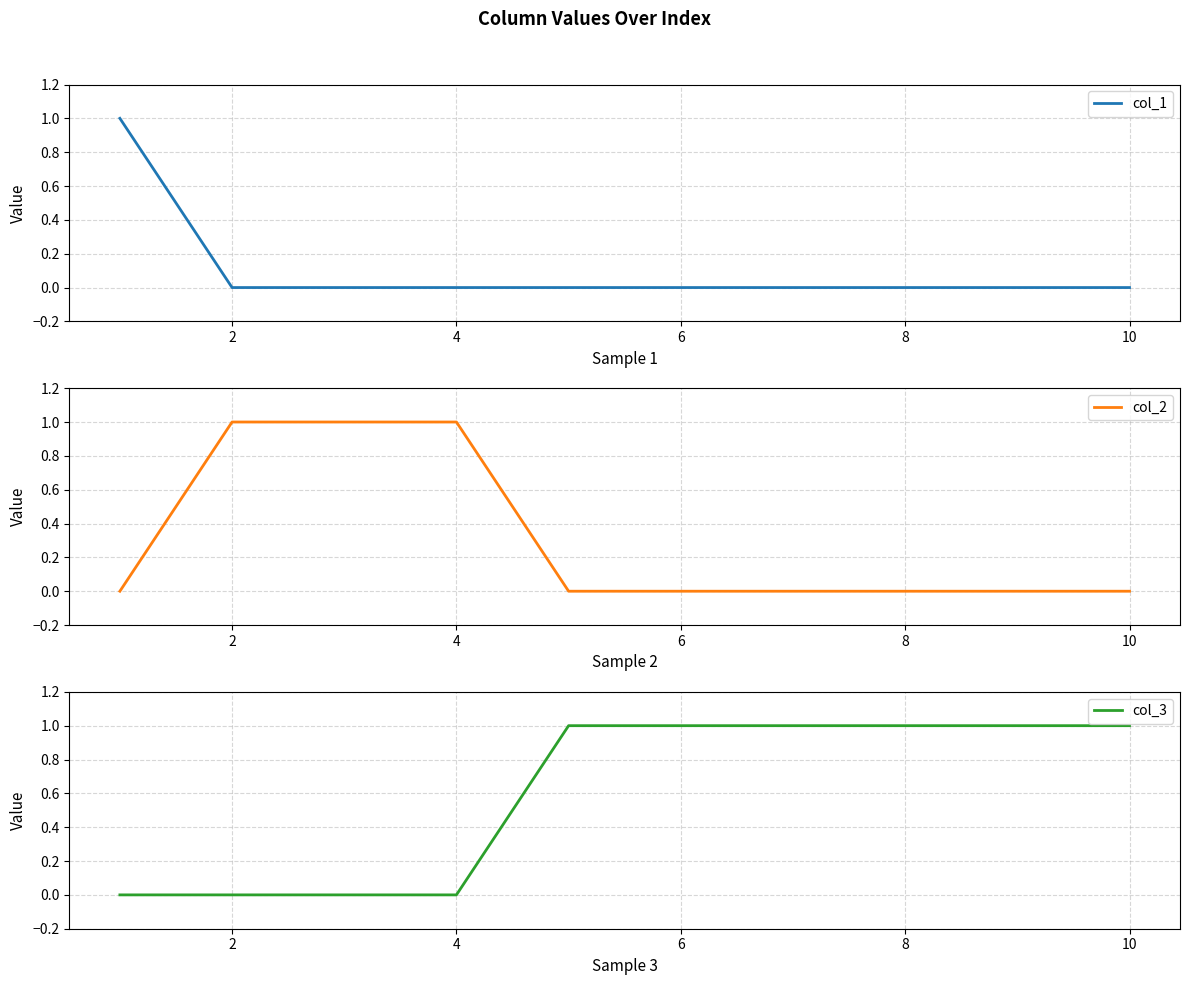

What is the sum of all col_1 values?

1